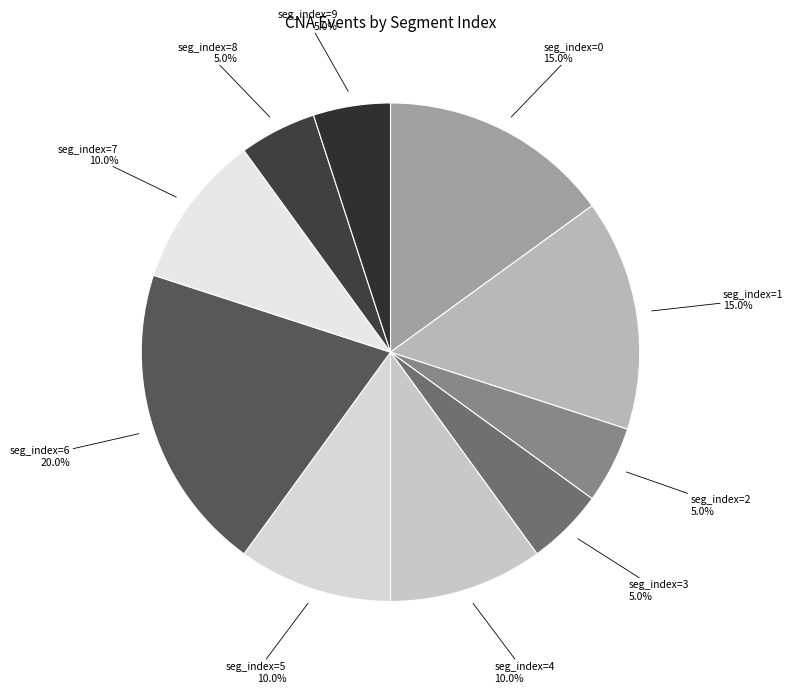

How much of the chart is everything except seg_index=0?

85.0%